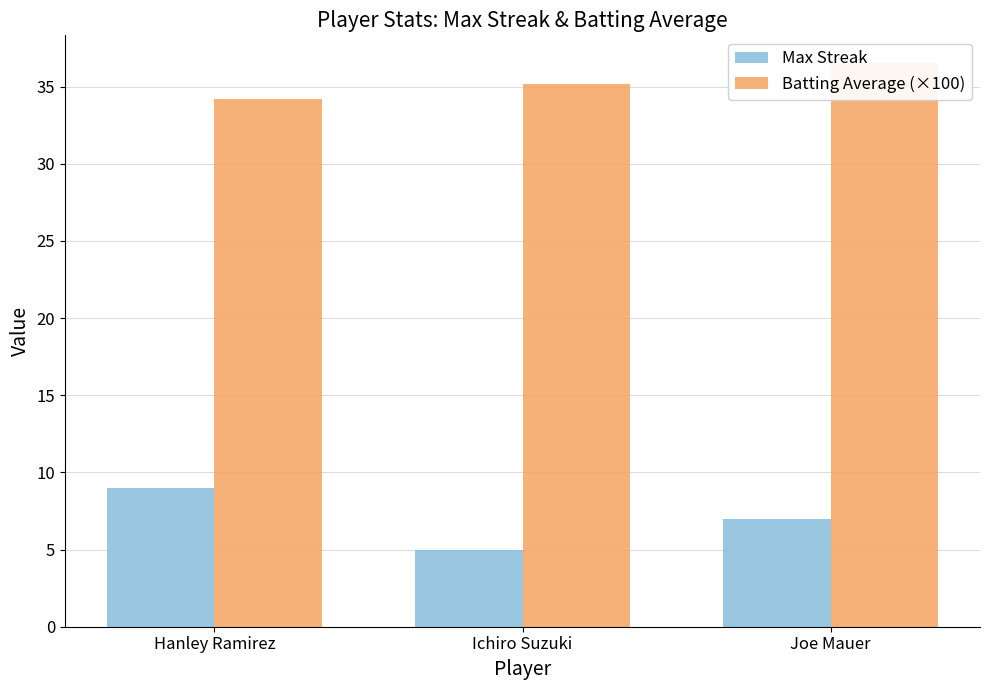

What is the sum of all Batting Average (×100) values?

105.9